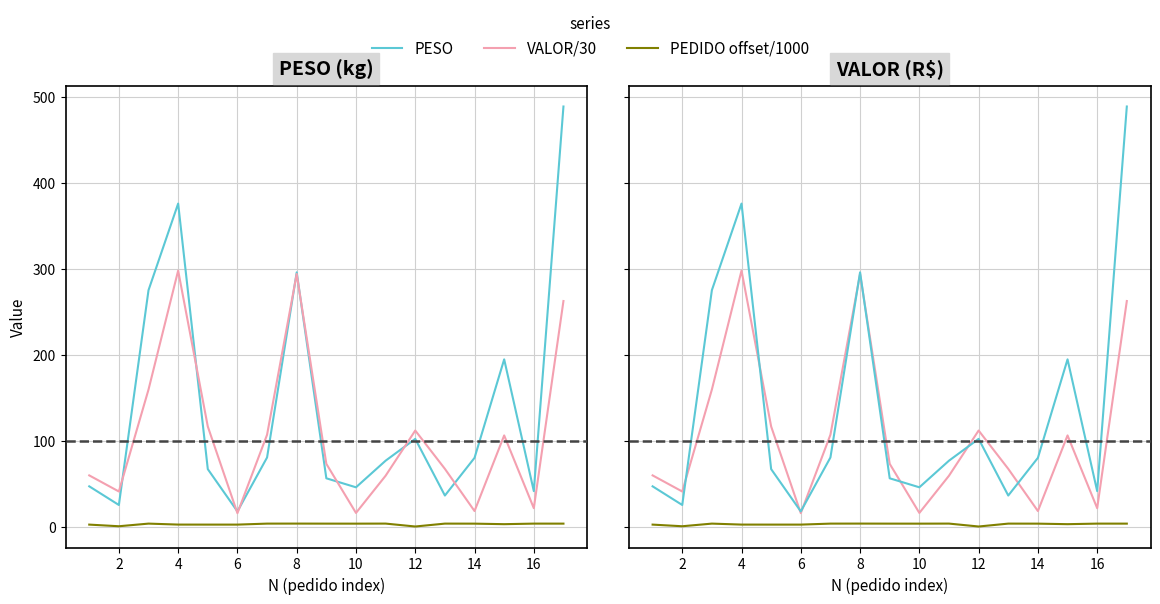

Reading left to right, list all the values displayed in this chart.

PESO: 46.7	25.0	274.9	375.6	66.7	17.6	80.3	295.6	56.1	45.6	76.6	101.9	36.0	79.9	194.4	41.2	488.5
VALOR/30: 59.4	40.7	159.3	297.6	116.3	15.5	106.7	293.7	72.9	15.8	59.1	111.6	67.0	18.0	105.9	21.3	262.2
PEDIDO offset/1000: 2.2	0.3	3.4	2.2	2.2	2.2	3.4	3.4	3.3	3.3	3.4	0.0	3.4	3.3	2.7	3.4	3.3